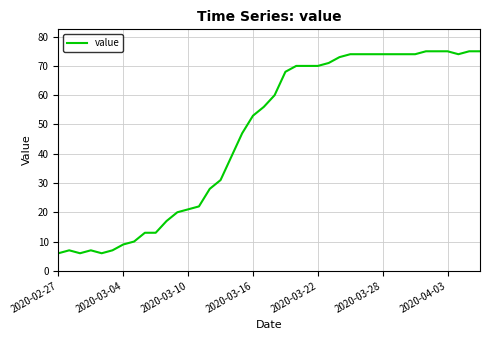

Does the chart have visible grid lines?

Yes